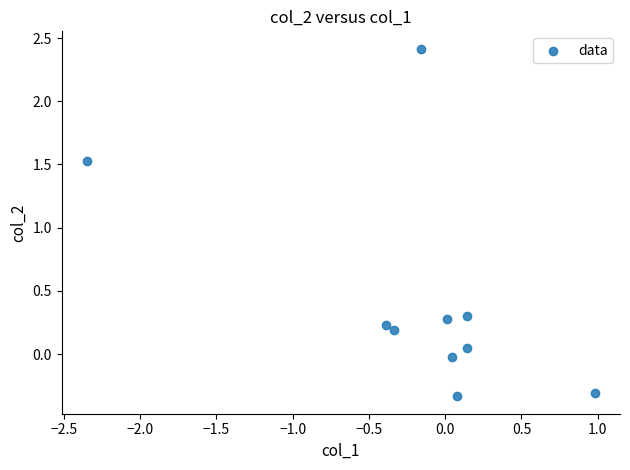

What Y value in the scatter plot is closest to 1?

1.5